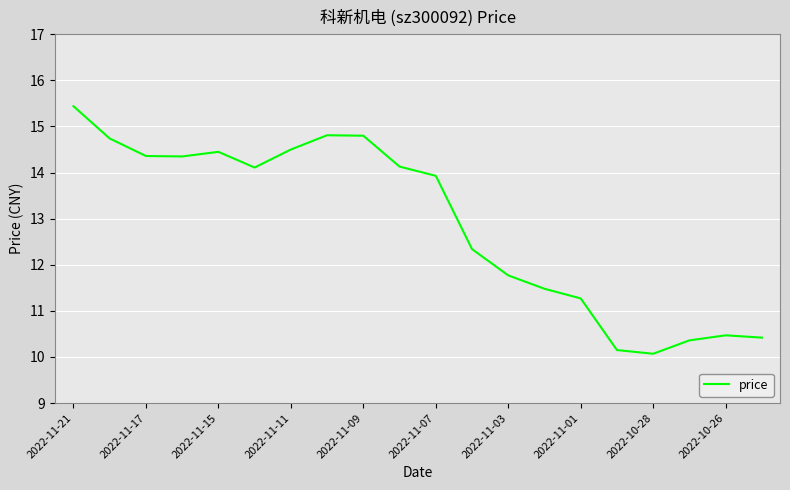

What is the average value?

12.9